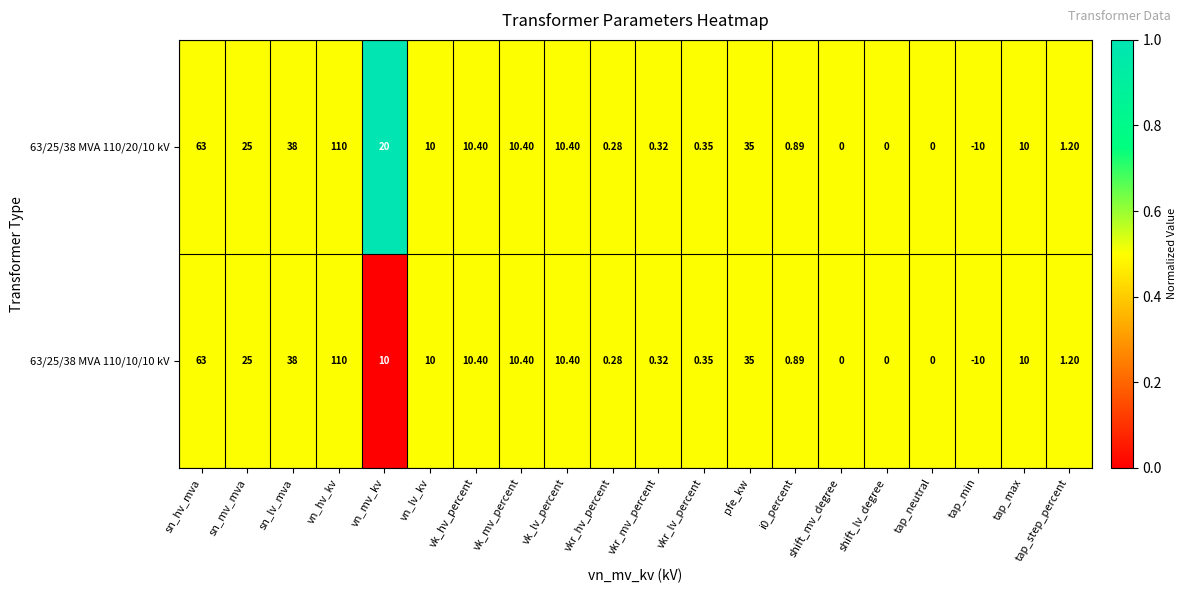

Is the value of 63/25/38 MVA 110/20/10 kV at sn_mv_mva greater than the value of 63/25/38 MVA 110/10/10 kV at i0_percent?

Yes